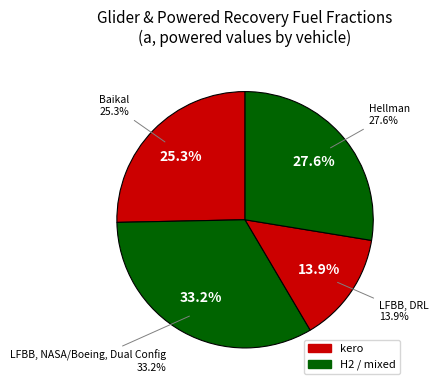

True or false: Boeing 787-8 accounts for 0% of the total.

True